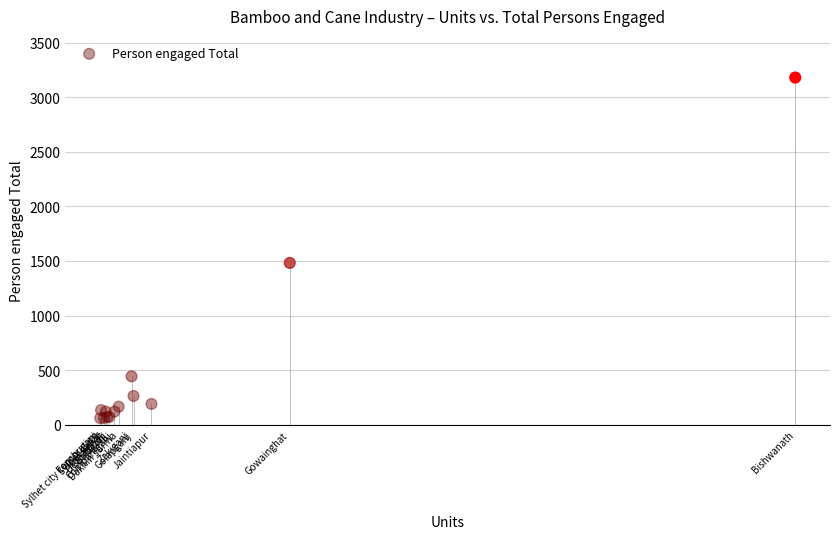

What Y value in the scatter plot is closest to 1620?

1482